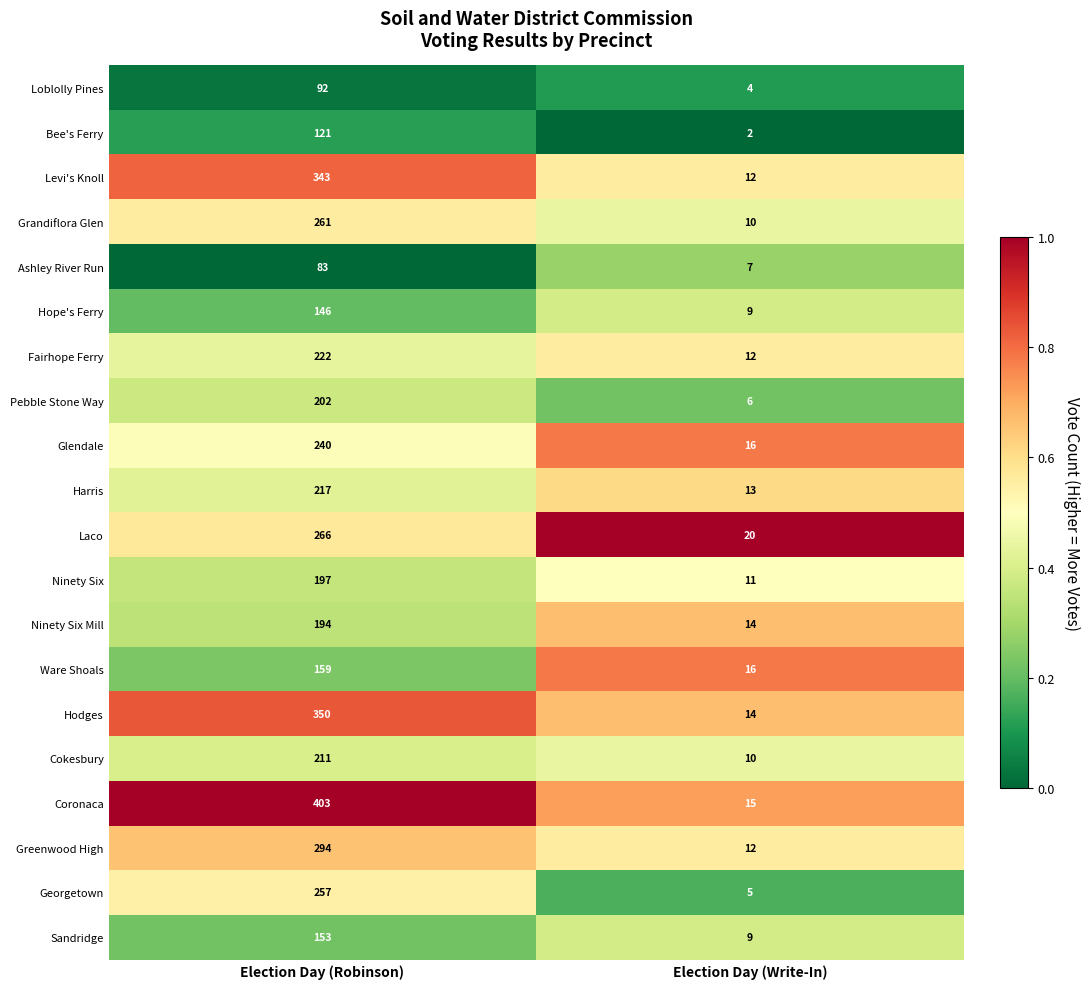

How many series are shown in this chart?

20